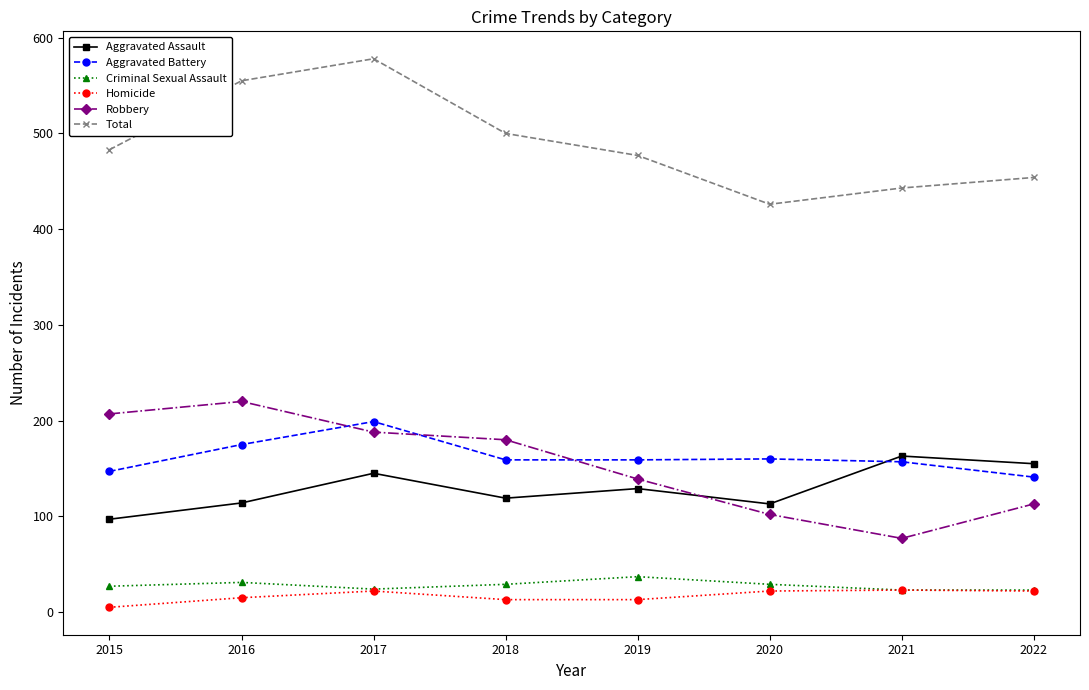

Where is the first local maximum for Robbery?

2016